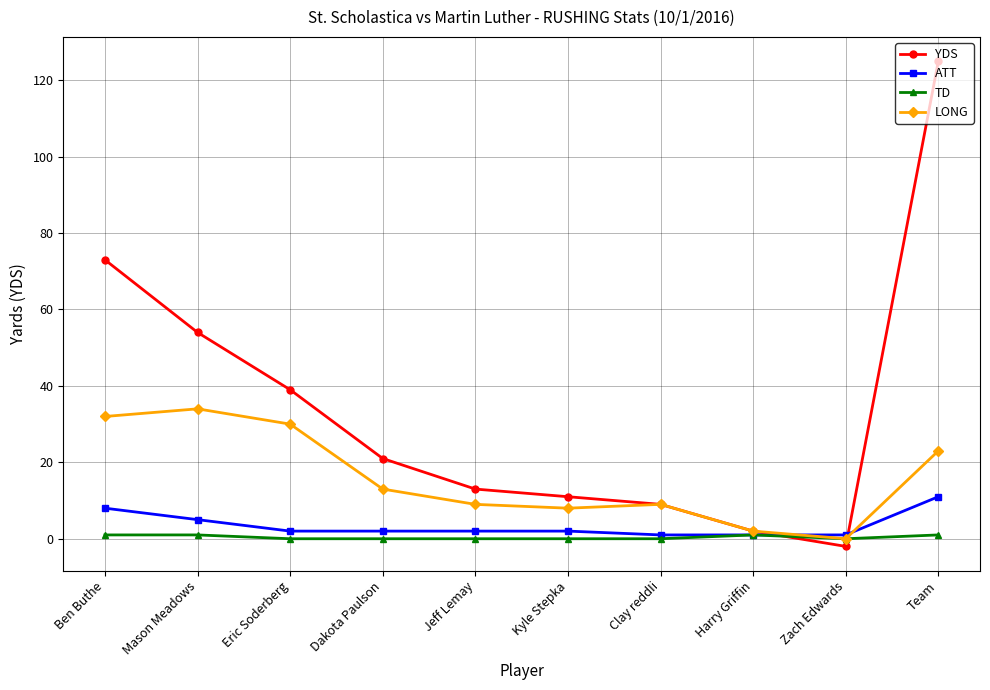

What are all the series names shown in the legend?

YDS, ATT, TD, LONG